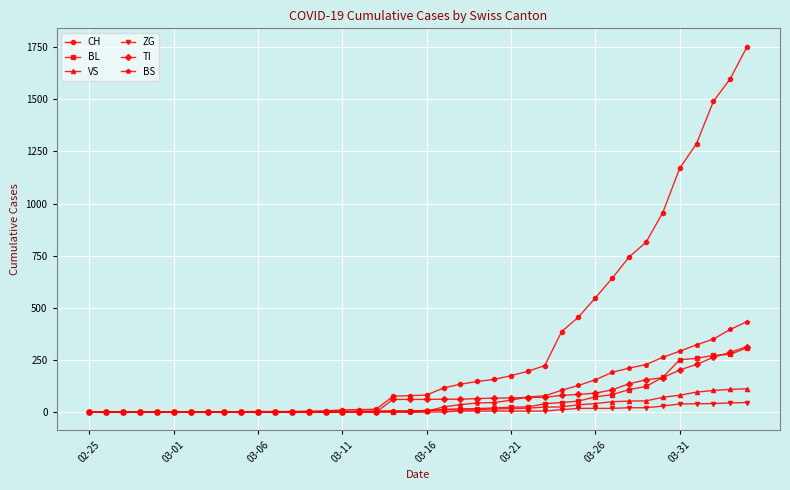

How many distinct data groups are displayed?

6